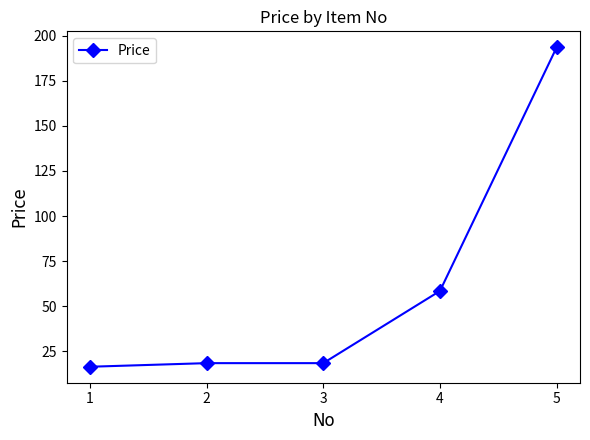

How many data points does each series have?

5